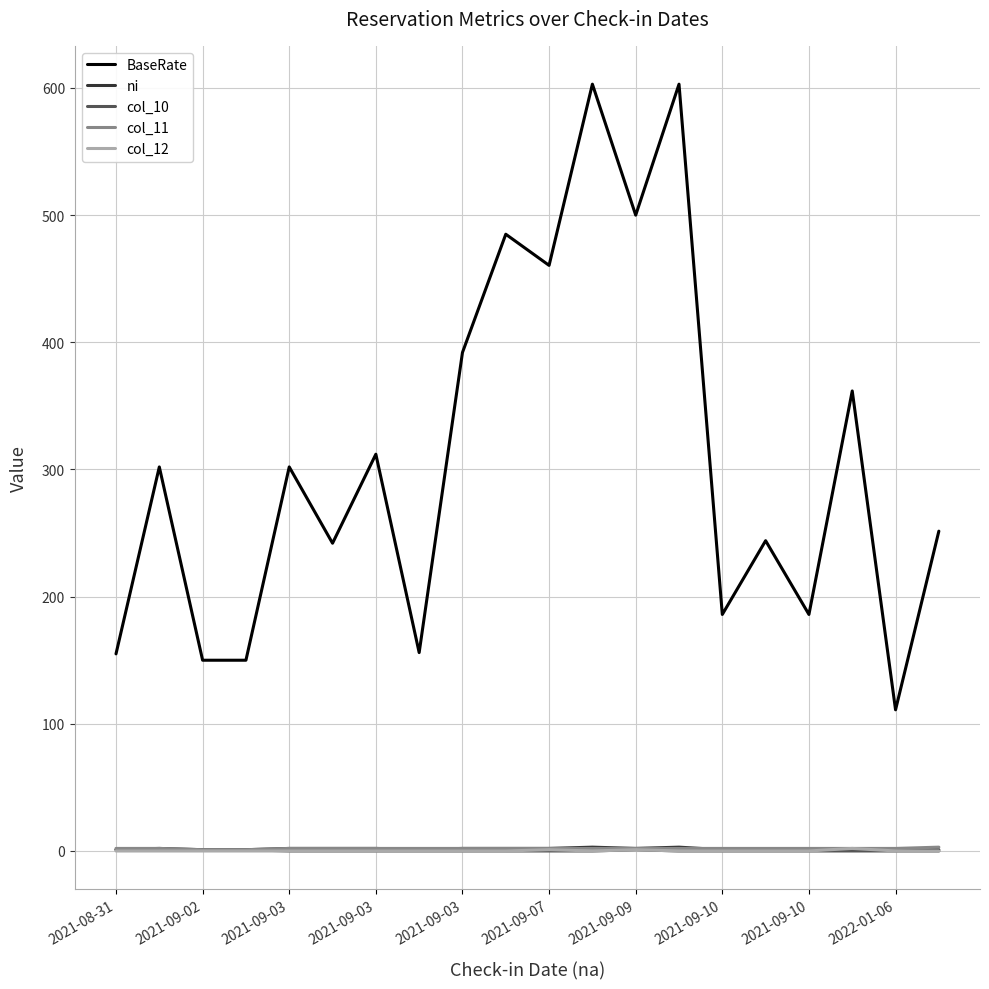

Which series has the largest total across all categories?

BaseRate